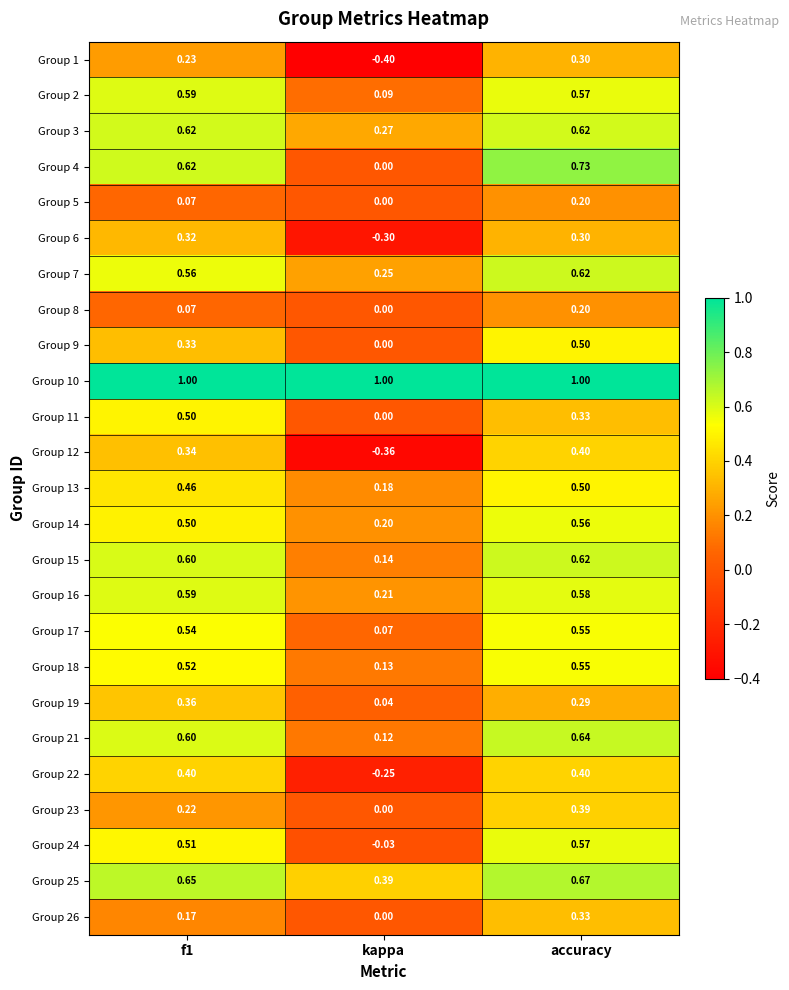

Where is Group 21 nearest to the value 0?

kappa